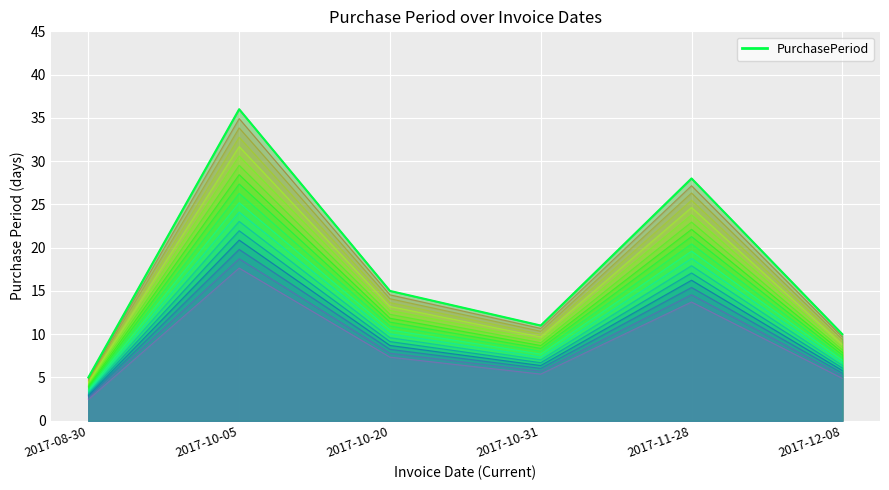

What is the ratio of the value at 2017-08-30 to the value at 2017-10-05?

0.1